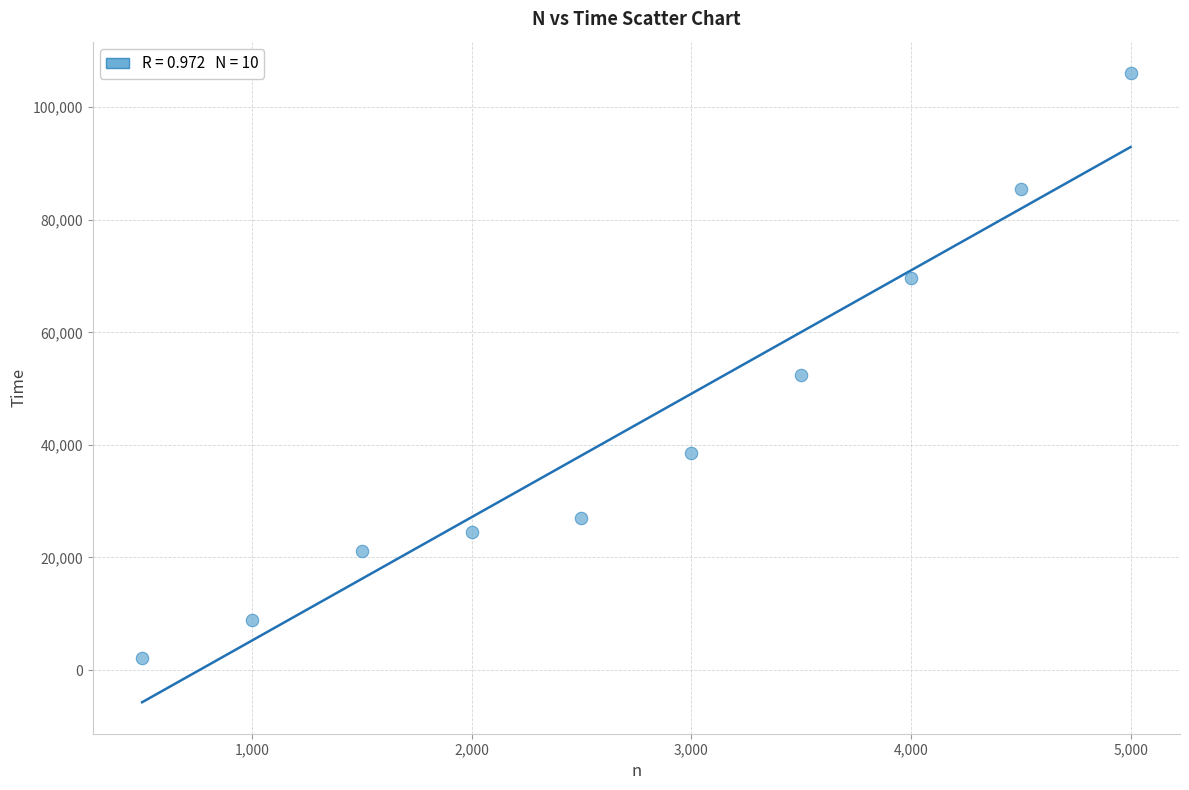

What is the range of Y values (max minus min)?

103876